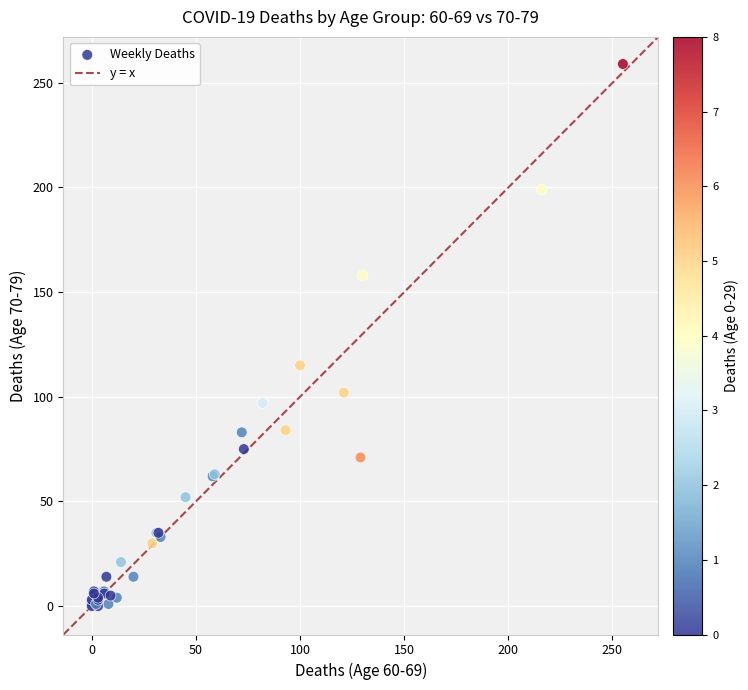

What Y value in the scatter plot is closest to 129?

115